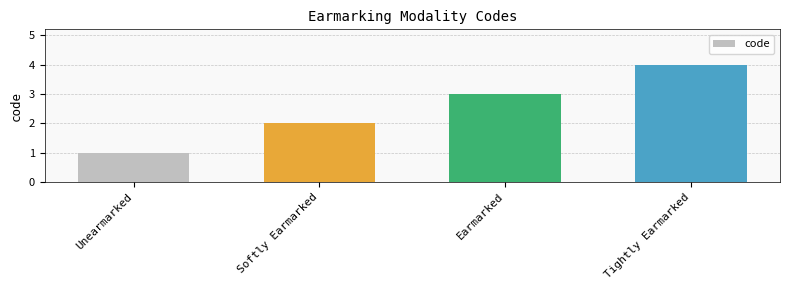

Are the bars horizontal?

No